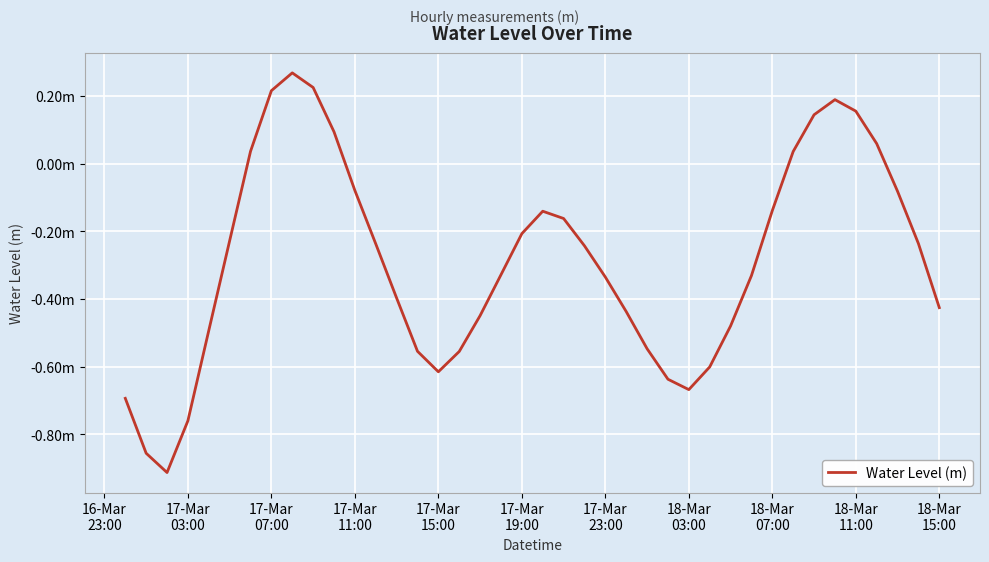

Is this an area chart (filled region under the line)?

No